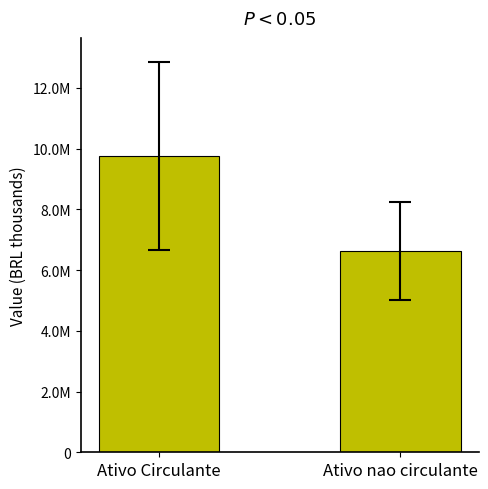

List the labels in order of value, largest first.

Ativo Circulante, Ativo nao circulante